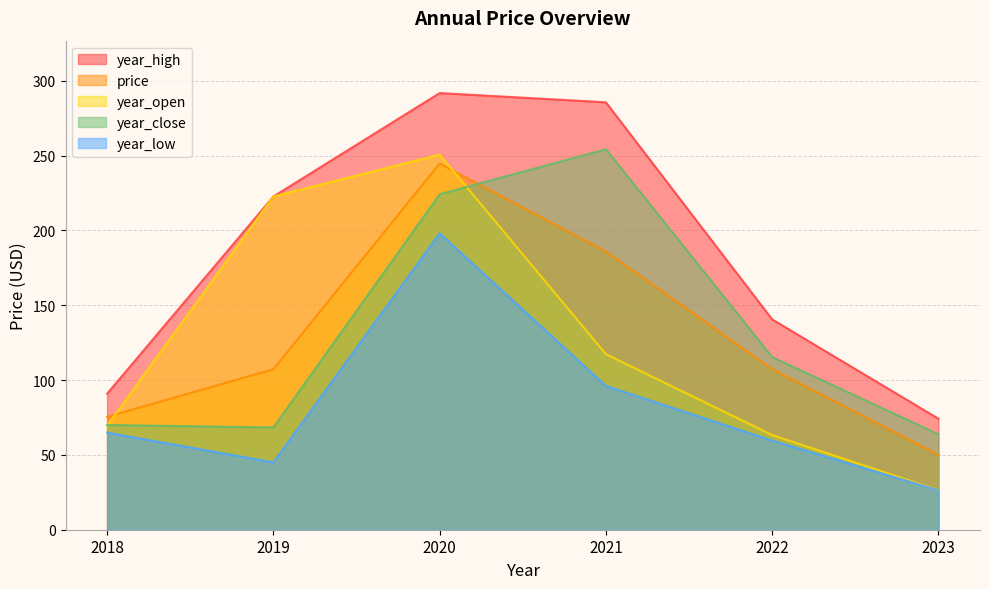

Between 2019 and 2023, which is larger?

2019